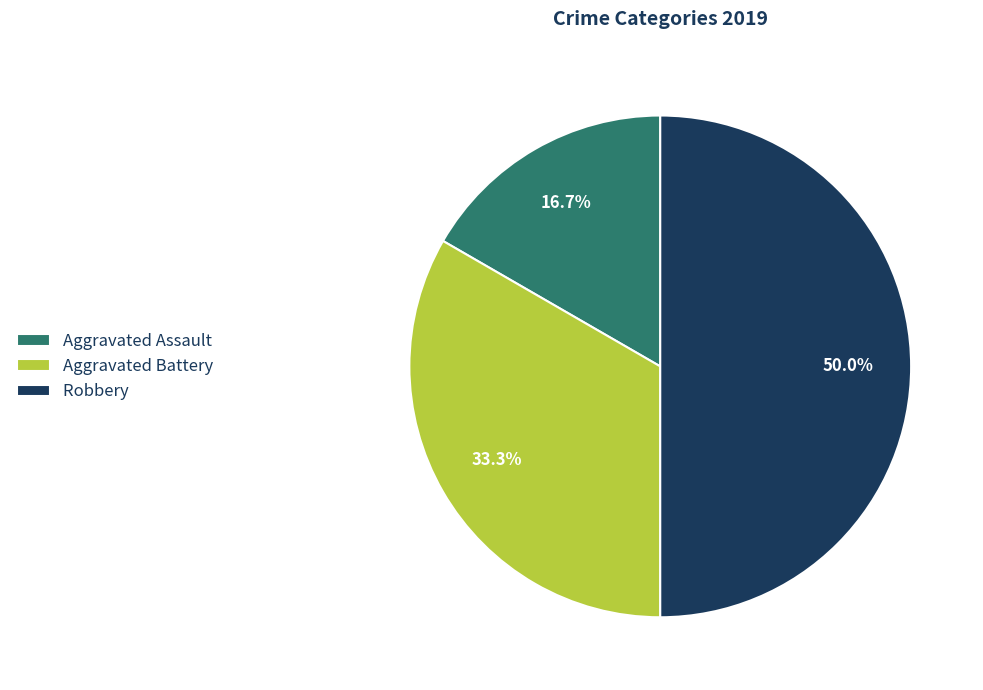

To the nearest percent, what is the combined percentage of Aggravated Assault and Aggravated Battery?

50%